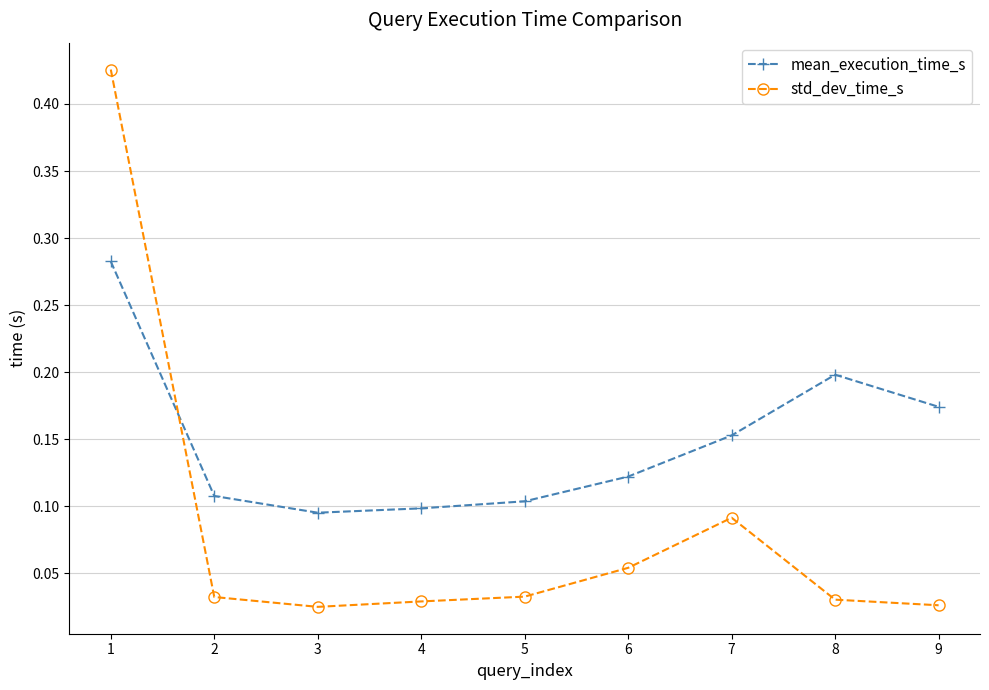

Between 1 and 4, which series saw the biggest shift?

std_dev_time_s